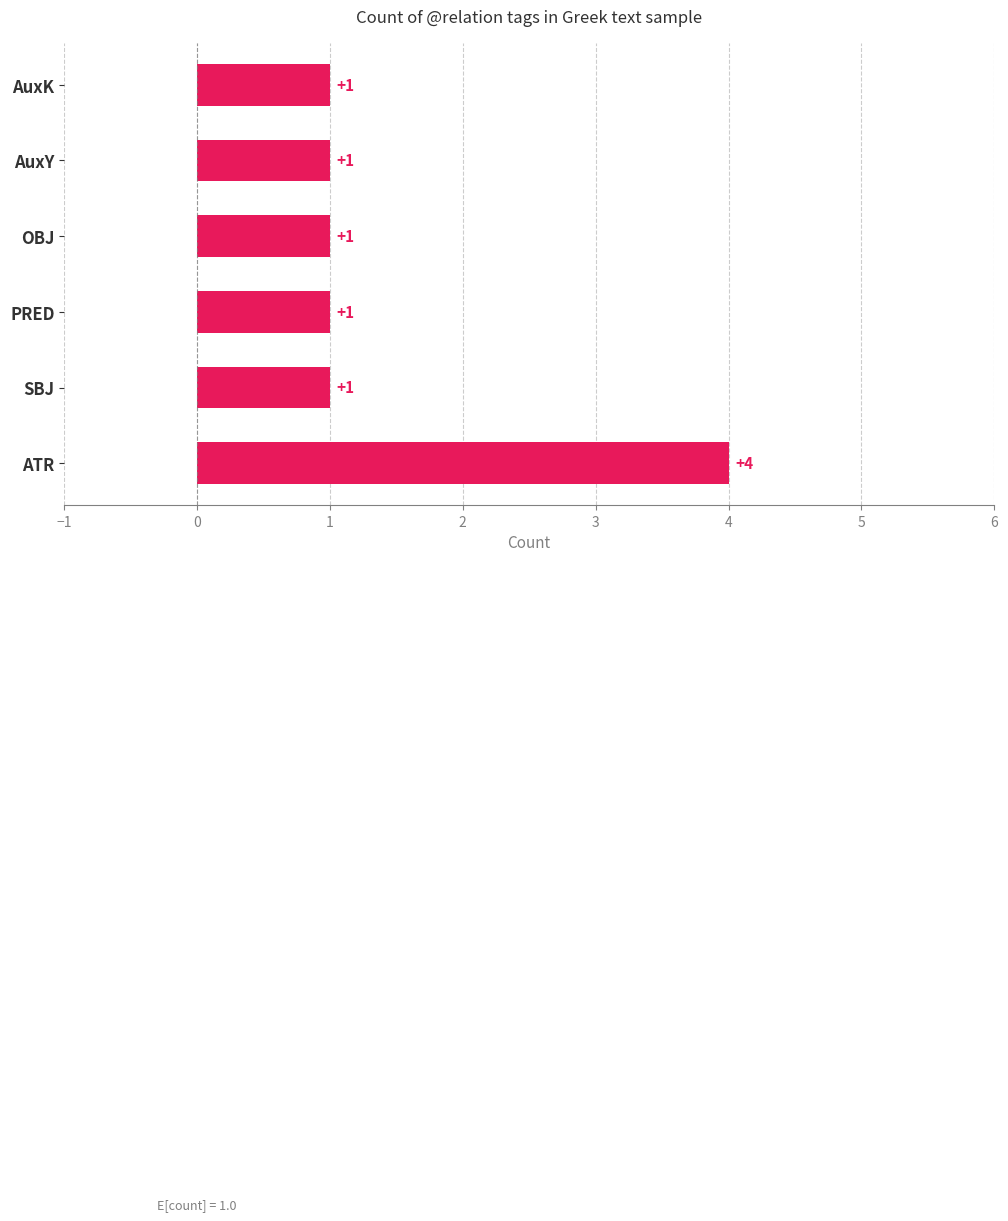

What is the sum of all values?

9